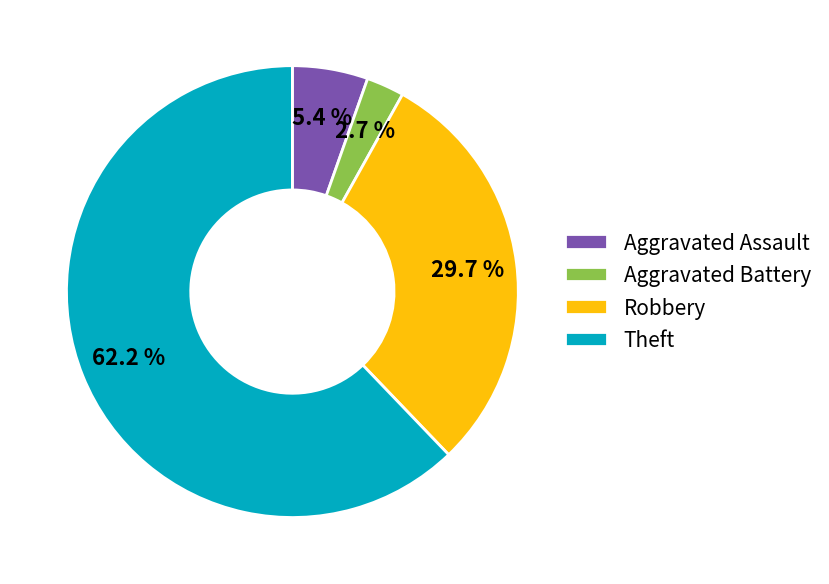

What is the largest slice in the pie chart?

Theft